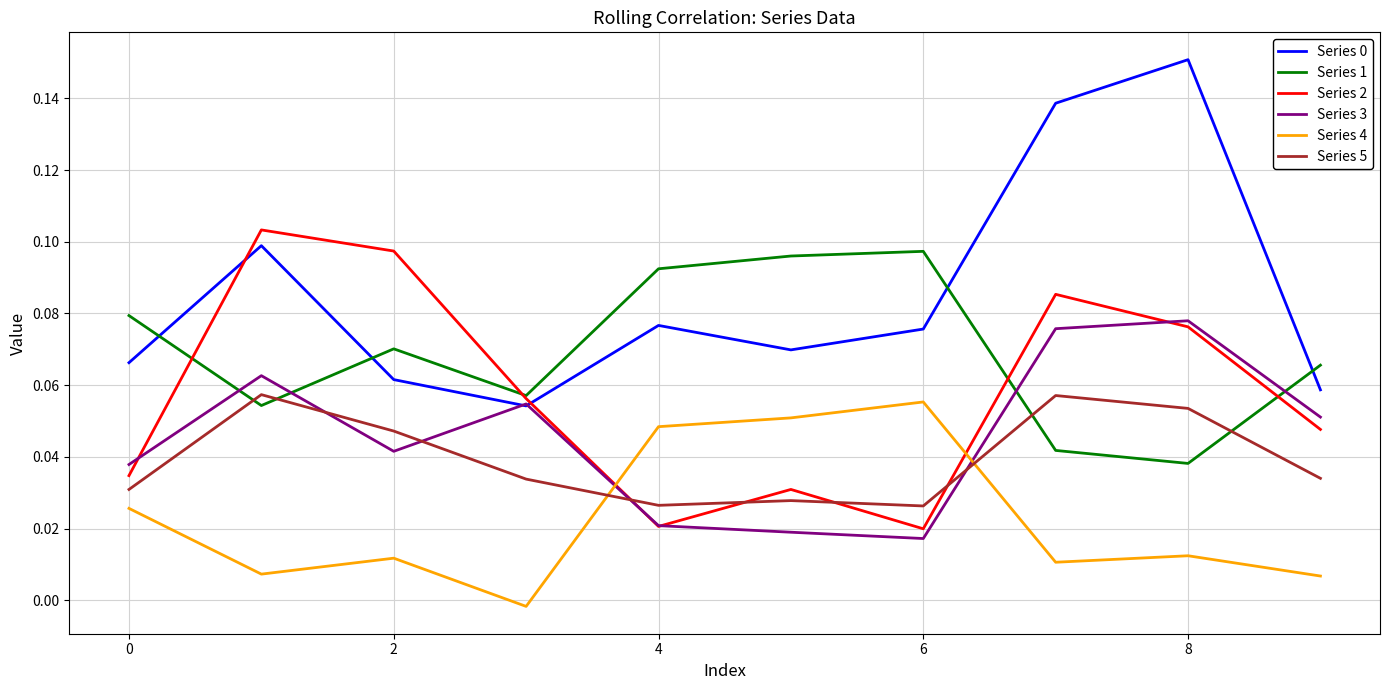

How many intersections are there between Series 3 and Series 4?

2